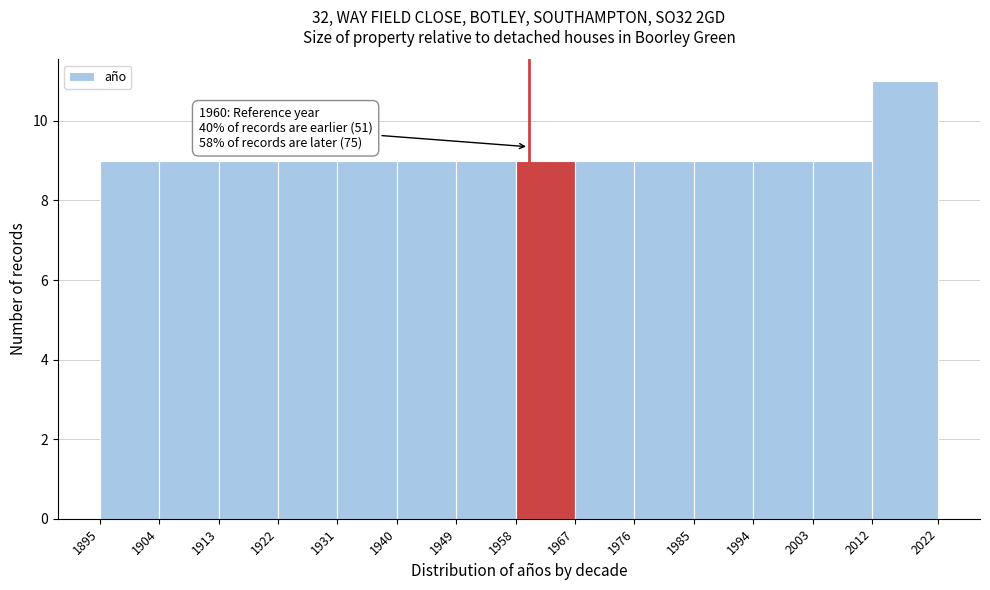

Over which range of the x-axis is the bar tallest?

2012 to 2022